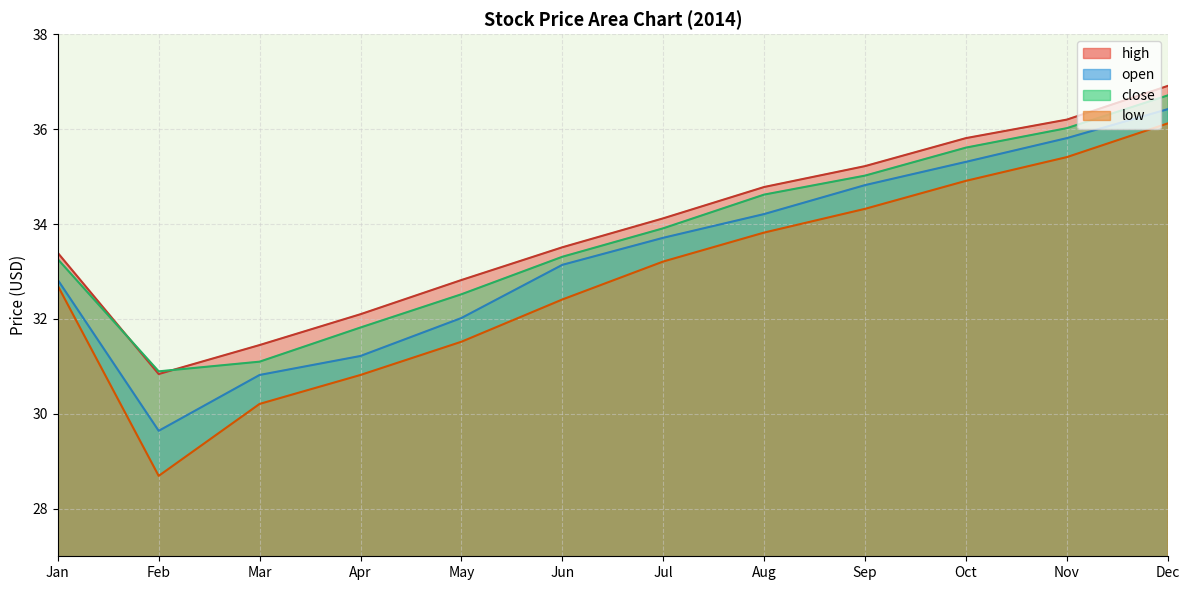

What is the average value of the low series?

32.8